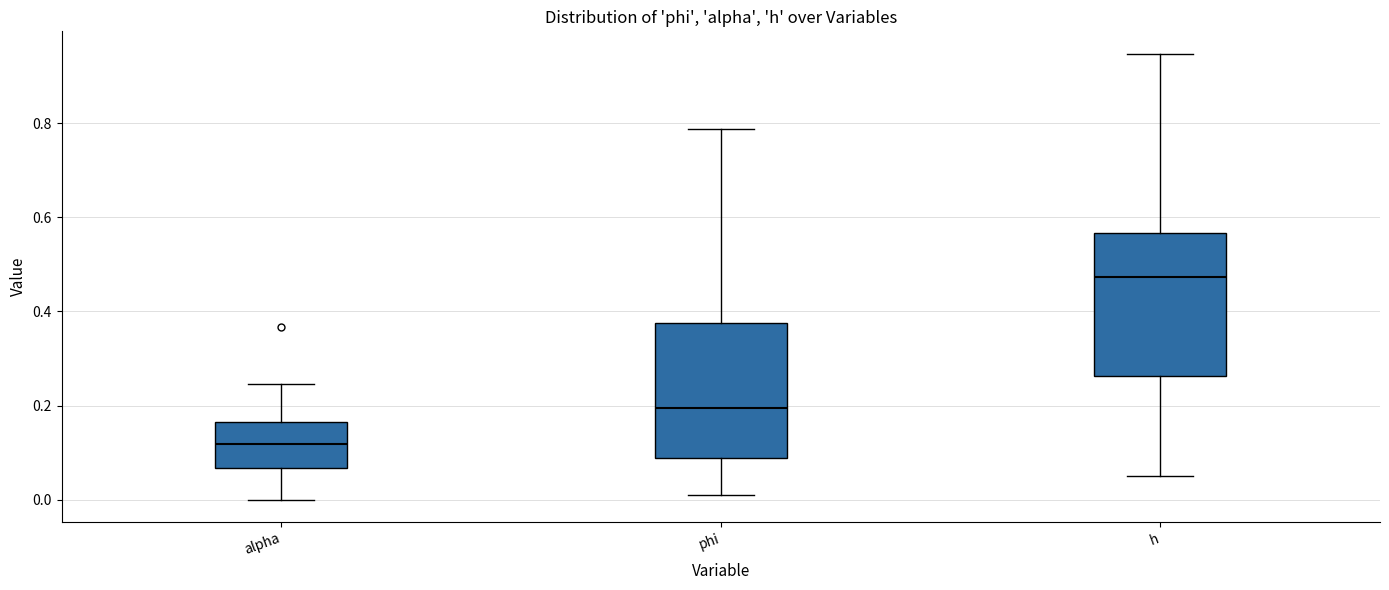

Reading left to right, read every box against the y-axis: the position of its median line, the range the box covers, and the ends of its whiskers. The values are not printed on the chart, so give them approximately, as read against the axis.

alpha: median 0.12, box 0.06 to 0.16, whiskers 0.00 to 0.24
phi: median 0.20, box 0.08 to 0.38, whiskers 0.02 to 0.78
h: median 0.48, box 0.26 to 0.56, whiskers 0.06 to 0.94